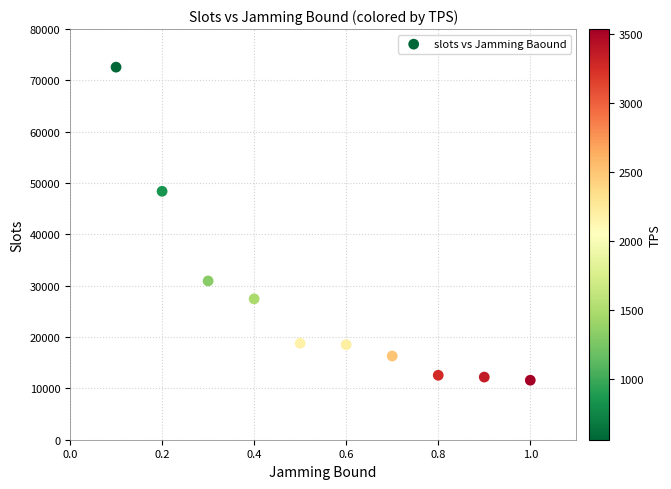

What Y value in the scatter plot is closest to 42086?

48399.0